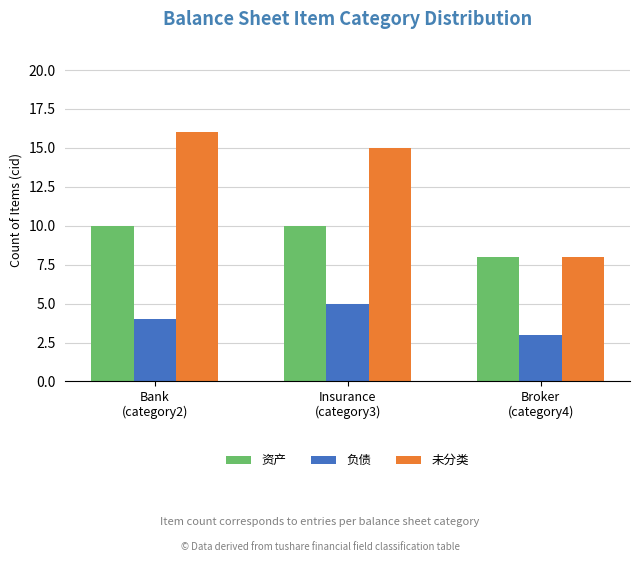

Read the 未分类 value at Broker
(category4).

8